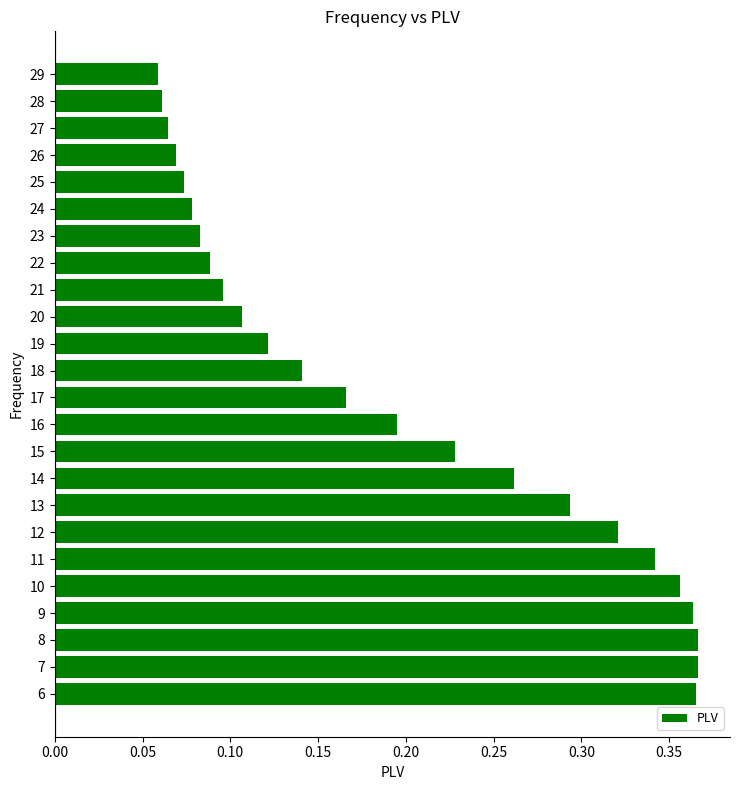

Between 26 and 22, which is larger?

22